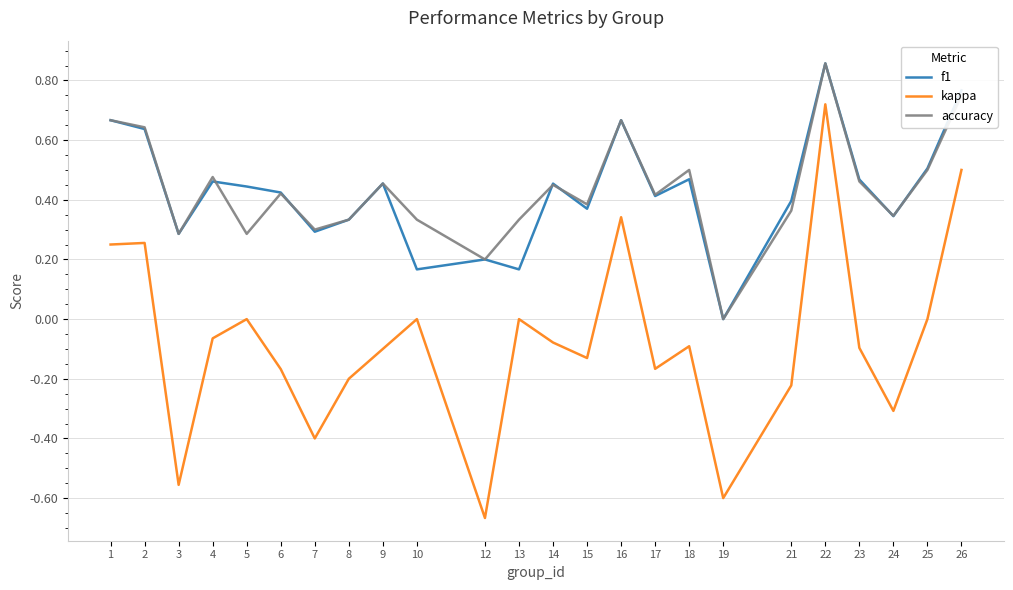

True or false: accuracy has a value of 0.3 at 18.

False